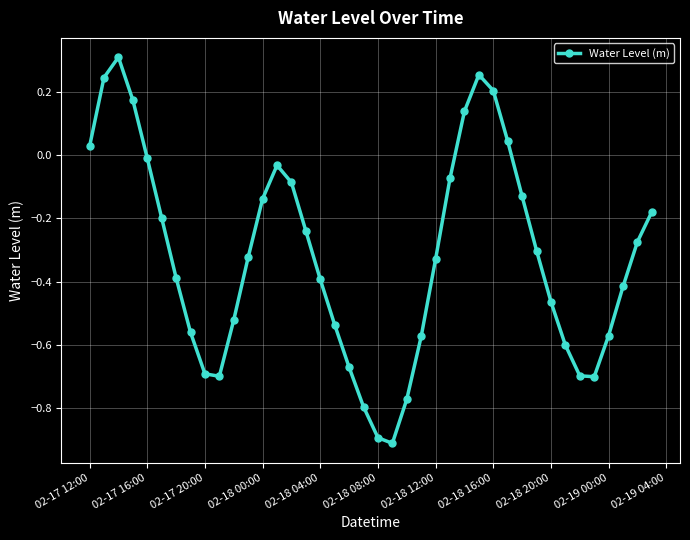

How many interior local peaks (higher than both neighbors) does the data have?

3